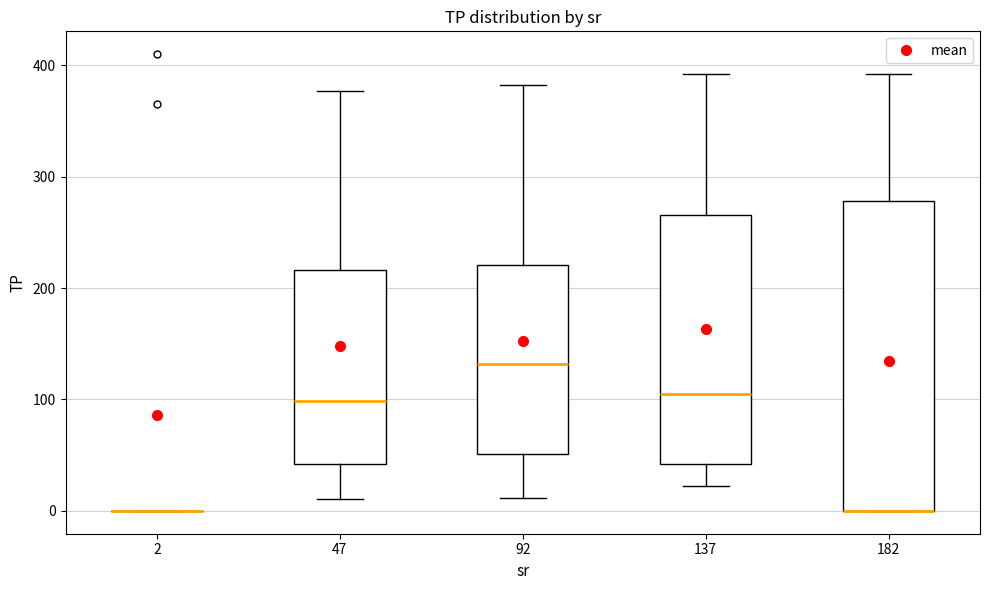

Reading left to right, read every box against the y-axis: the position of its median line, the range the box covers, and the ends of its whiskers. The values are not printed on the chart, so give them approximately, as read against the axis.

2: box collapsed to a line at 0, whiskers 0 to 0
47: median 100, box 40 to 220, whiskers 10 to 380
92: median 130, box 50 to 220, whiskers 10 to 380
137: median 100, box 40 to 270, whiskers 20 to 390
182: median 0 (drawn on the box's lower edge), box 0 to 280, whiskers 0 to 390